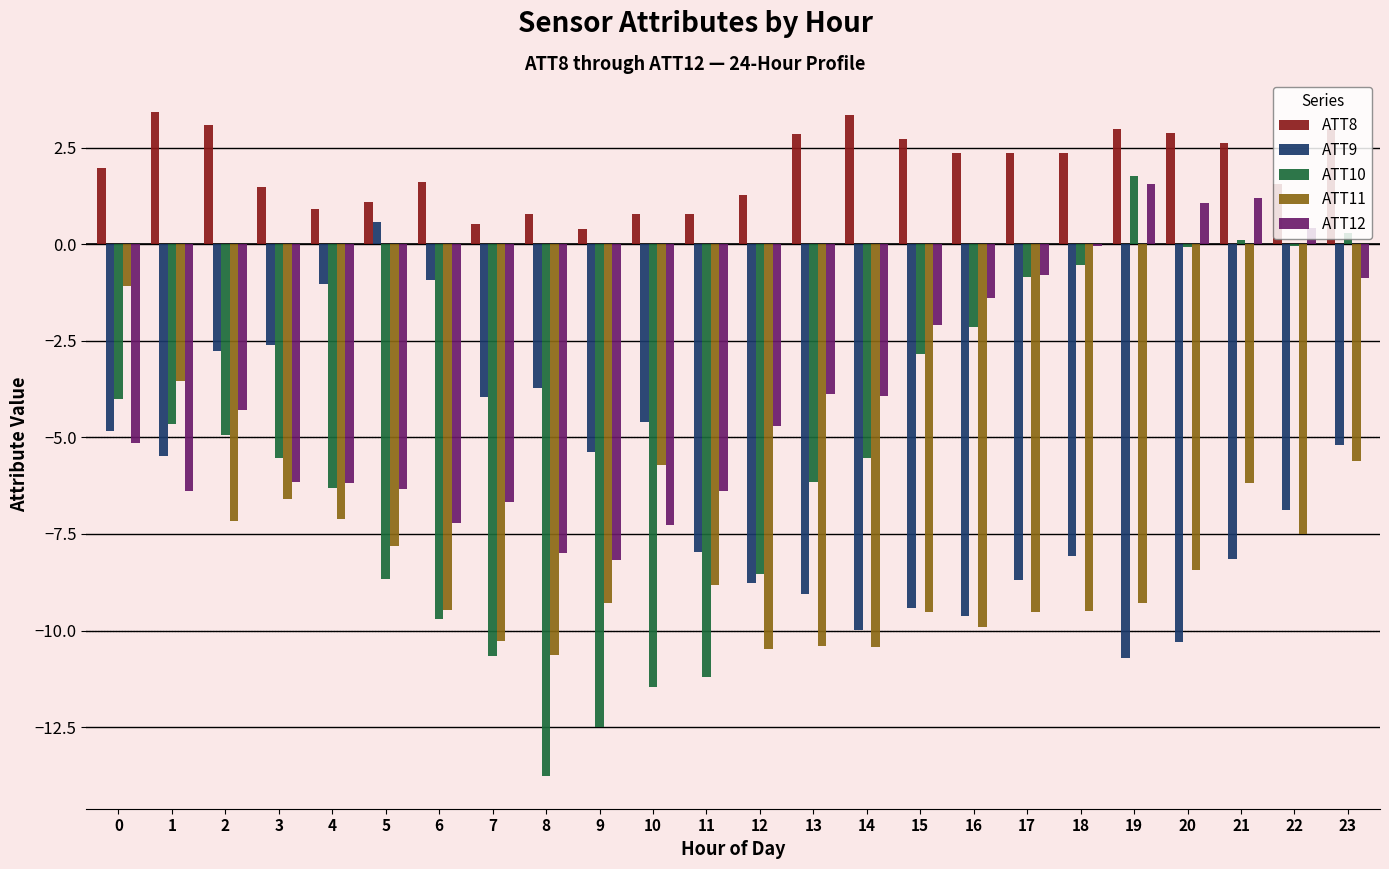

How many groups of bars are there?

24